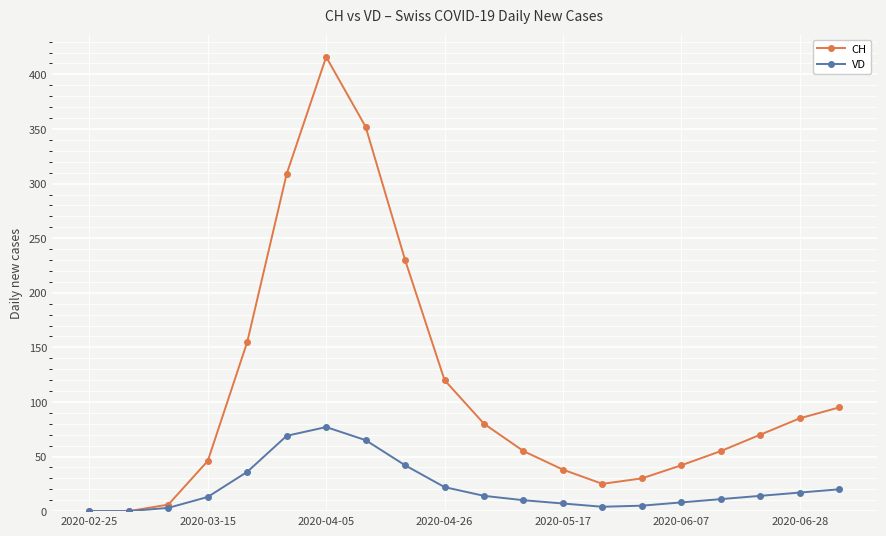

How many lines are shown in the chart?

2